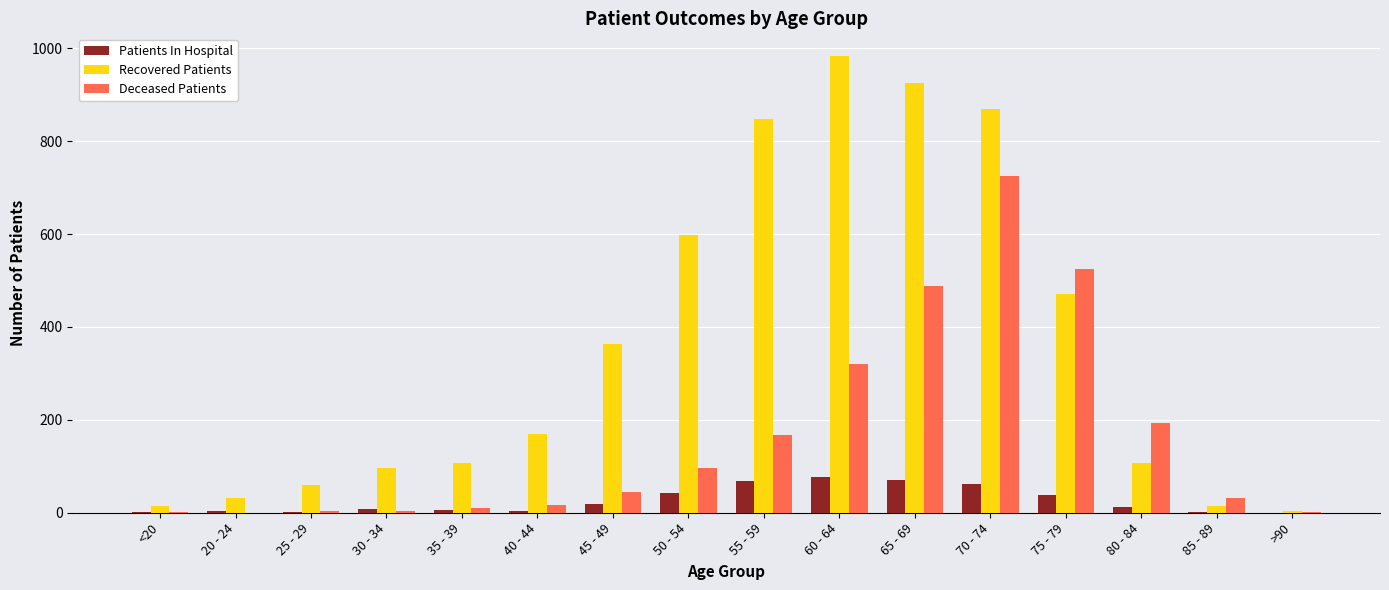

Are the bars horizontal?

No